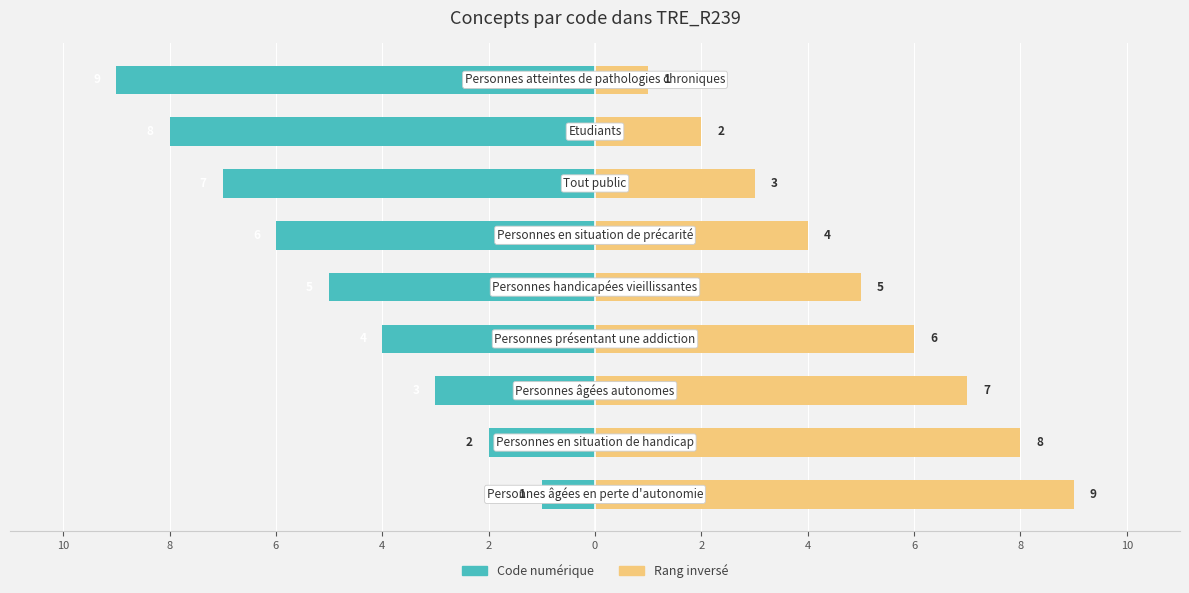

Rank the series at 4 from highest to lowest value.

Rang inversé, Code numérique